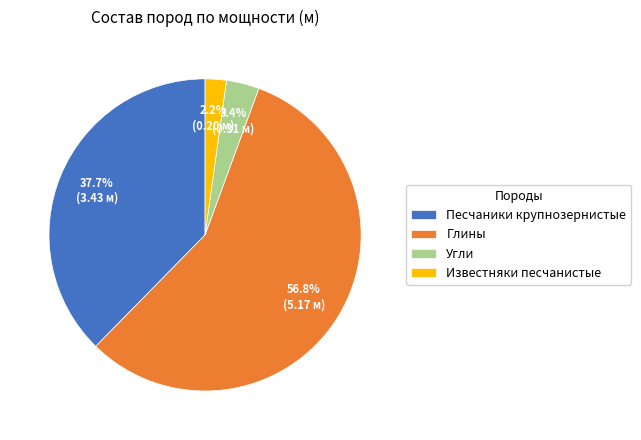

How many slices are in this pie chart?

4